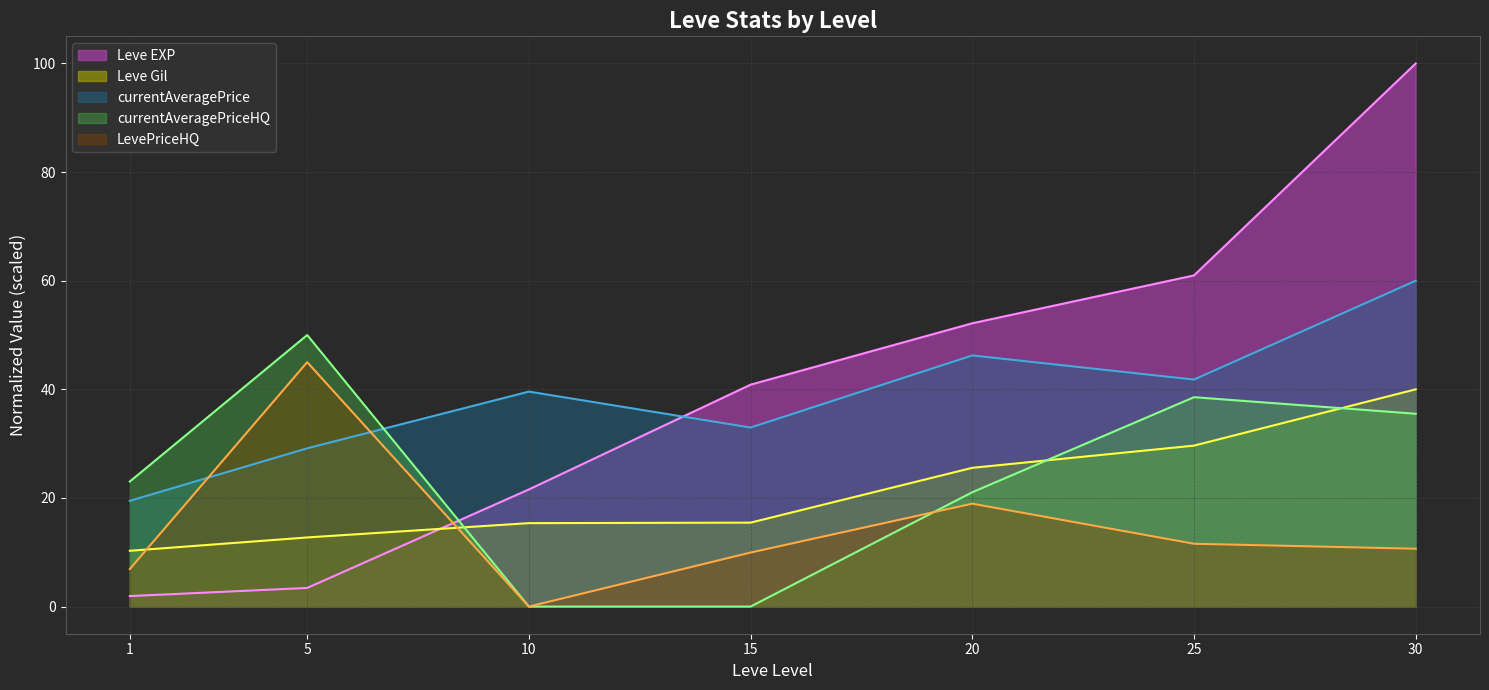

Reading left to right, what are all the values shown in this chart?

Leve EXP: 1=1.9	5=3.4	10=21.6	15=40.9	20=52.2	25=61.0	30=100.0
Leve Gil: 1=10.3	5=12.7	10=15.4	15=15.5	20=25.5	25=29.6	30=40.0
currentAveragePrice: 1=19.5	5=29.1	10=39.6	15=33.0	20=46.2	25=41.8	30=60.0
currentAveragePriceHQ: 1=23.0	5=50.0	10=0.0	15=0.0	20=21.1	25=38.6	30=35.5
LevePriceHQ: 1=6.9	5=45.0	10=0.0	15=9.9	20=18.9	25=11.6	30=10.7